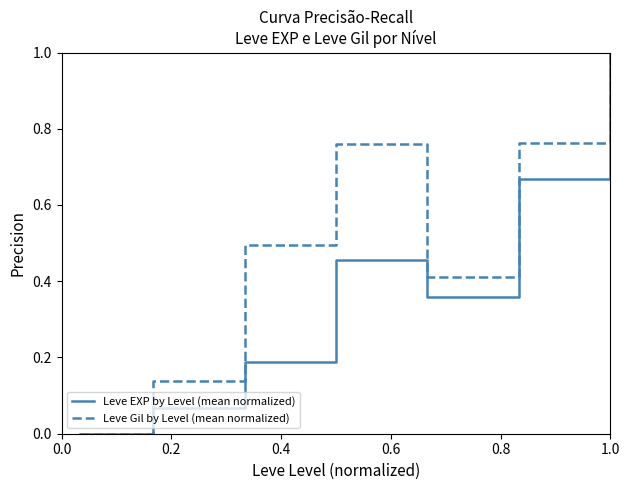

Which series has the largest total across all categories?

Leve Gil by Level (mean normalized)